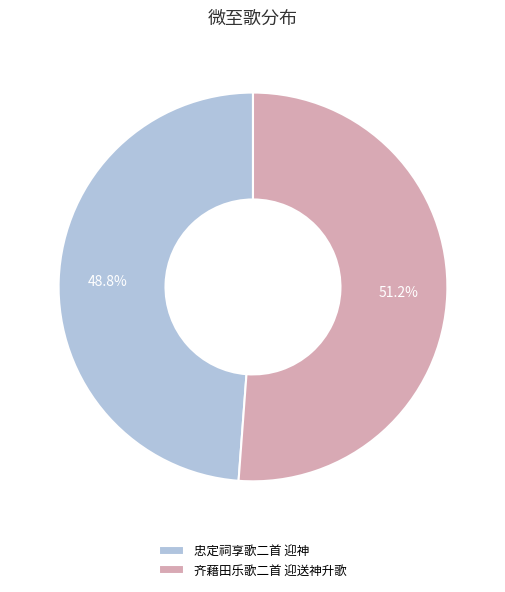

To the nearest percent, what is the difference between the largest and smallest slice percentages?

2%